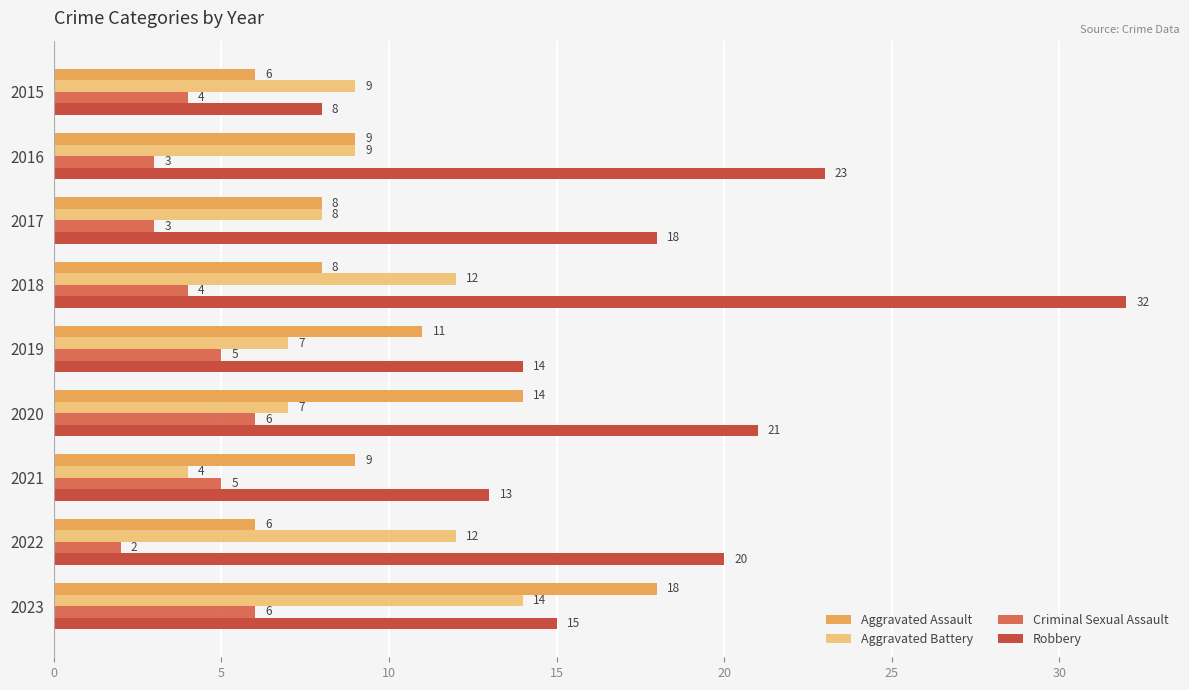

What is the lowest value of the Aggravated Battery series?

4